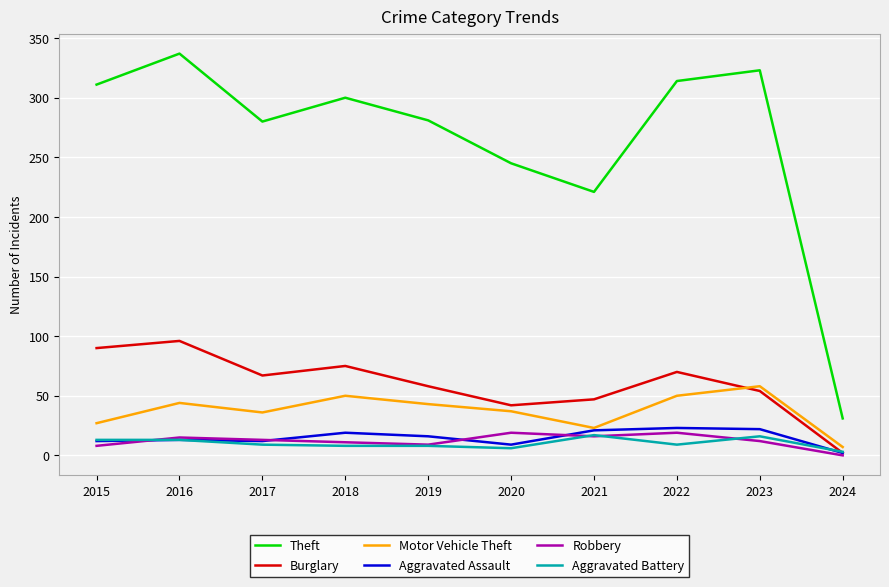

What is the difference between the highest and lowest values at 2017?

271